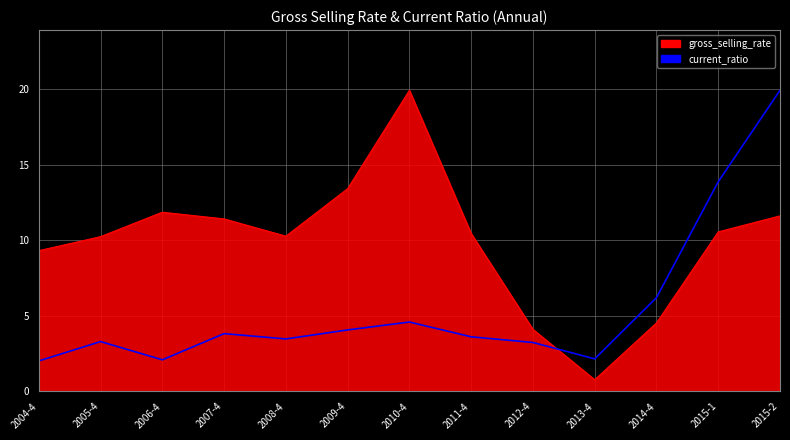

The value of current_ratio at 2011-4 is 3.6. True or false?

True